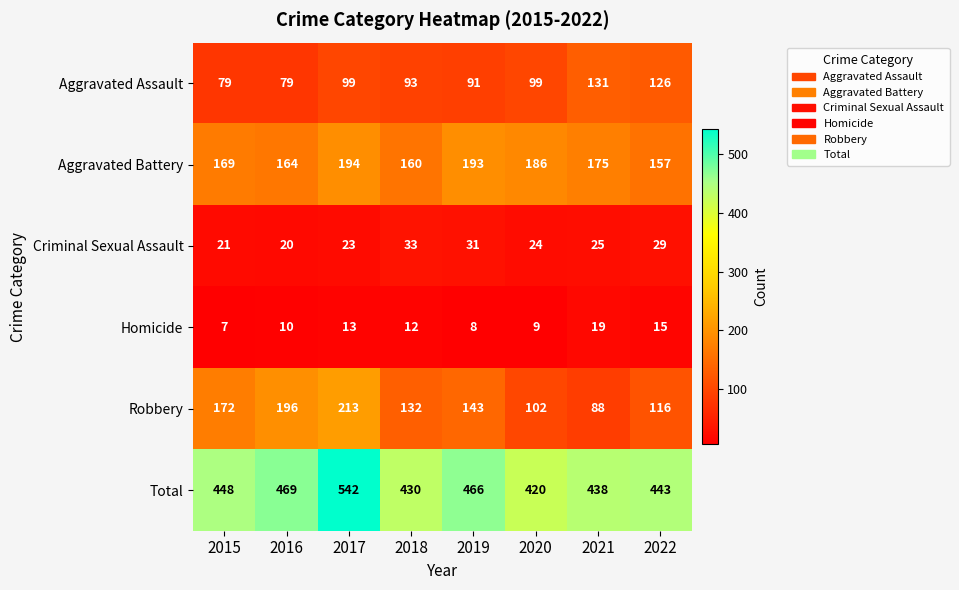

What is the approximate value of Aggravated Battery at 2021?

175